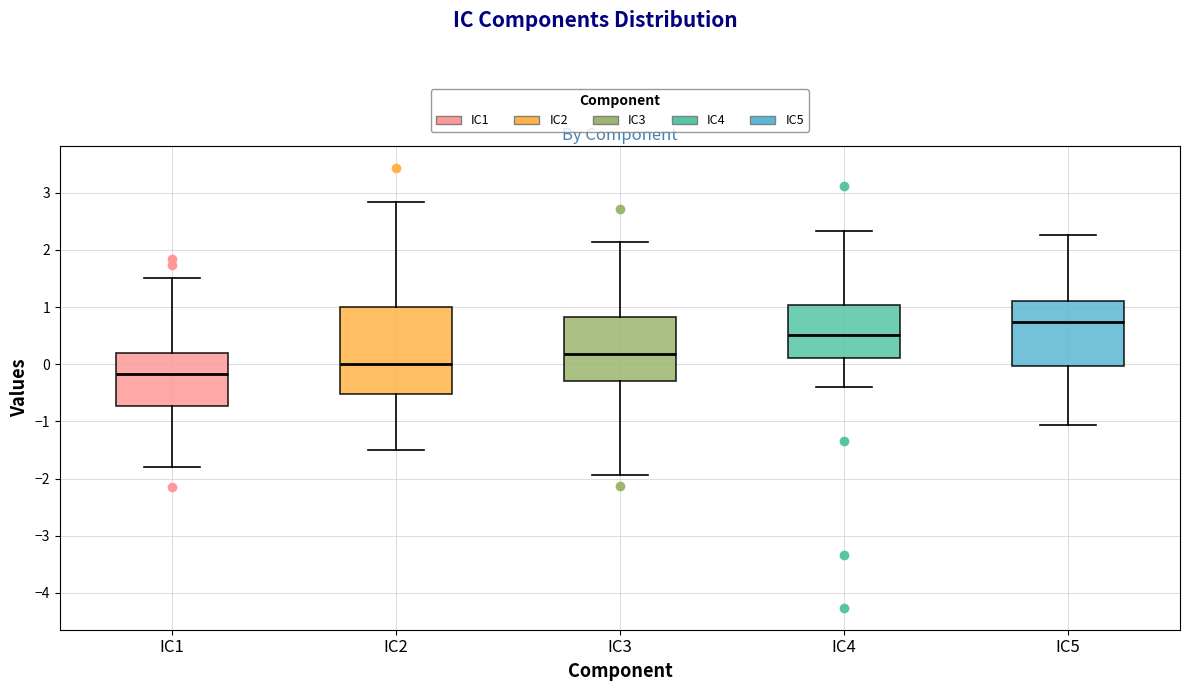

Reading left to right, transcribe this box plot: for each box, give where its median line is, the range the box spans, and where its two whiskers end, as read against the y-axis. The values are not printed on the chart, so give them approximately, as read against the axis.

IC1: median -0.2, box -0.7 to 0.2, whiskers -1.8 to 1.5
IC2: median 0.0, box -0.5 to 1.0, whiskers -1.5 to 2.8
IC3: median 0.2, box -0.3 to 0.8, whiskers -1.9 to 2.1
IC4: median 0.5, box 0.1 to 1.0, whiskers -0.4 to 2.3
IC5: median 0.7, box 0.0 to 1.1, whiskers -1.1 to 2.3